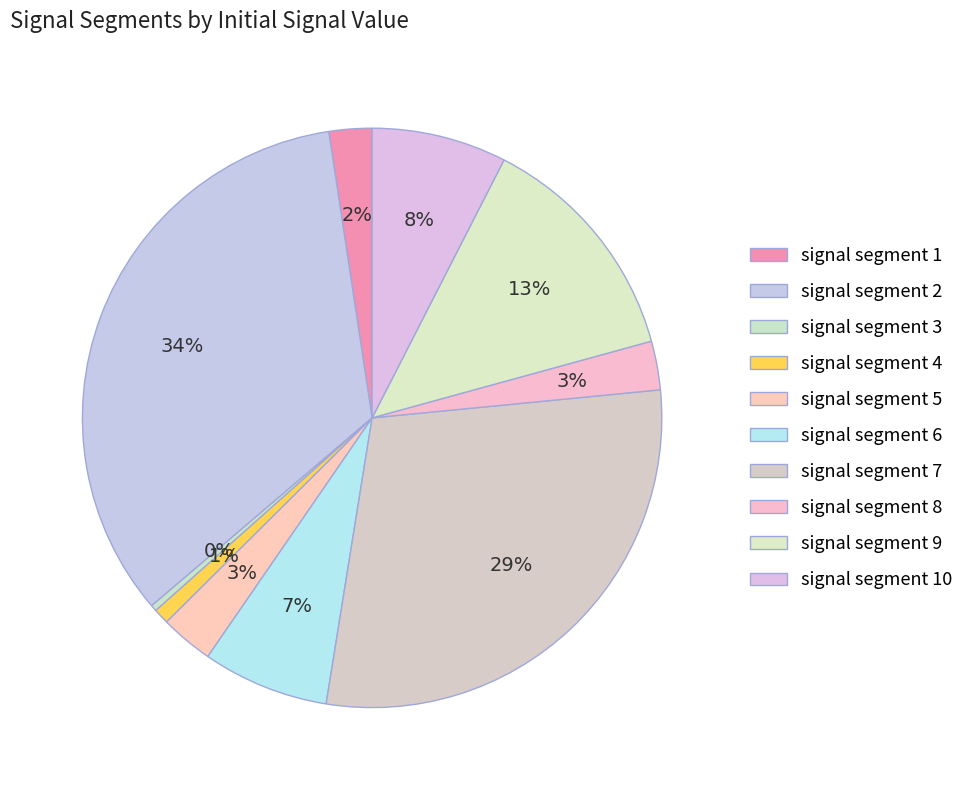

Does signal segment 10 represent more than half of the total?

No